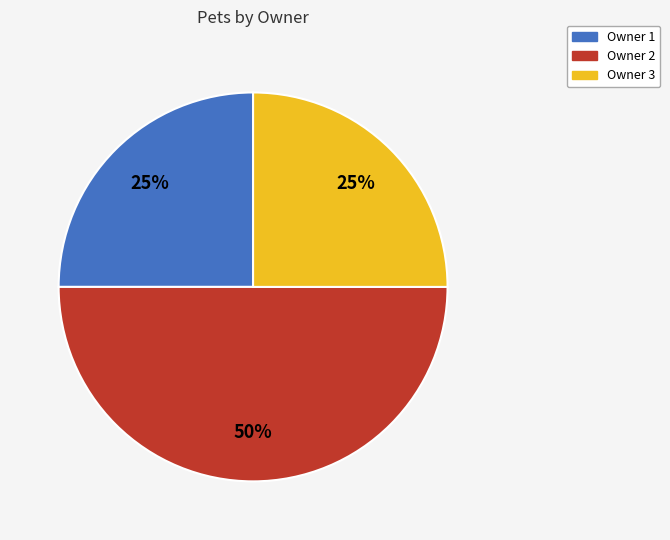

What percentage is the Owner 2 slice, to the nearest percent?

50%